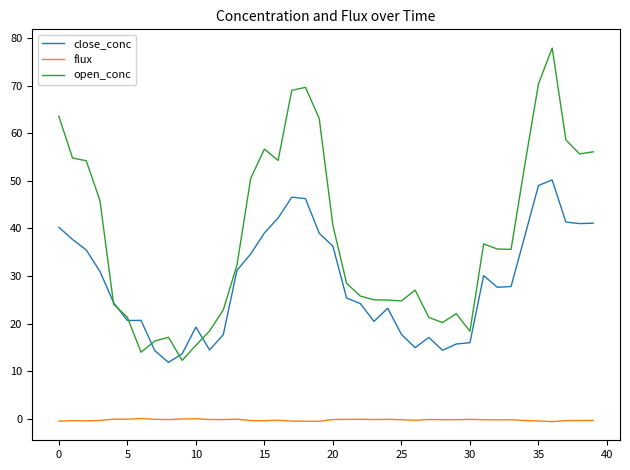

True or false: open_conc and flux cross at least once.

False